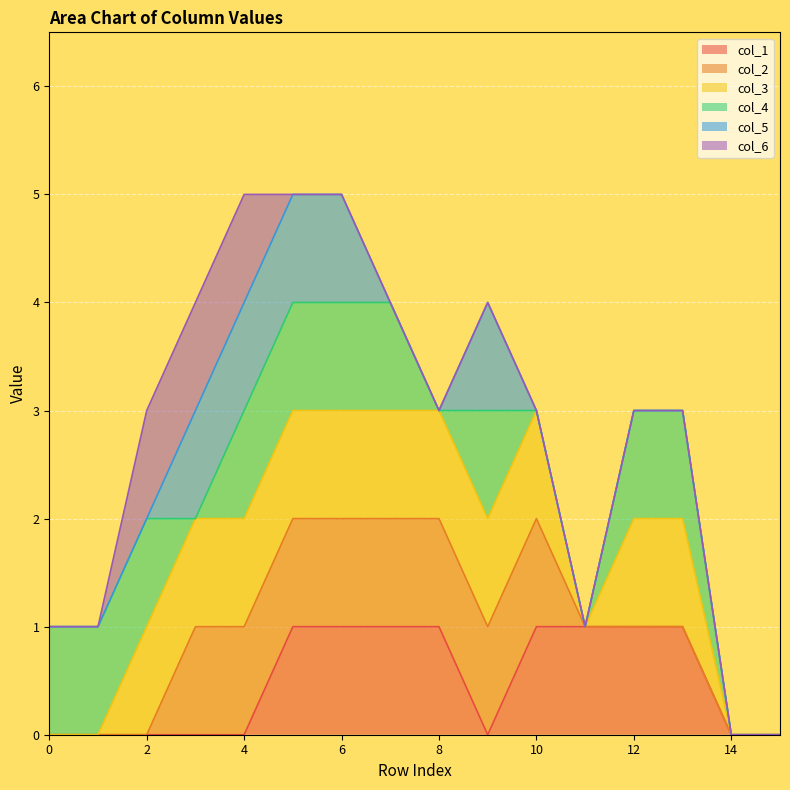

The col_1 series shows 1 at 8. True or false?

True